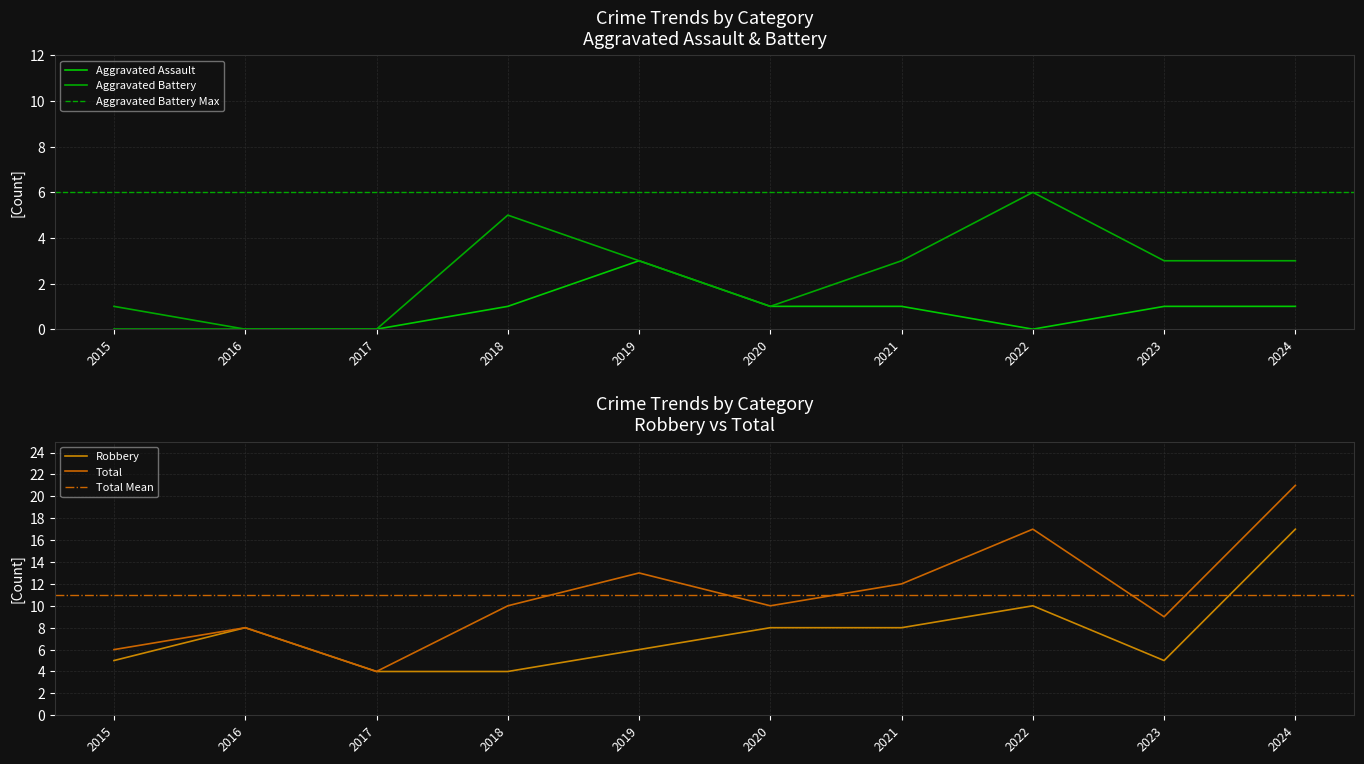

Rank the series by their maximum value, from lowest to highest.

Aggravated Assault, Aggravated Battery, Robbery, Total